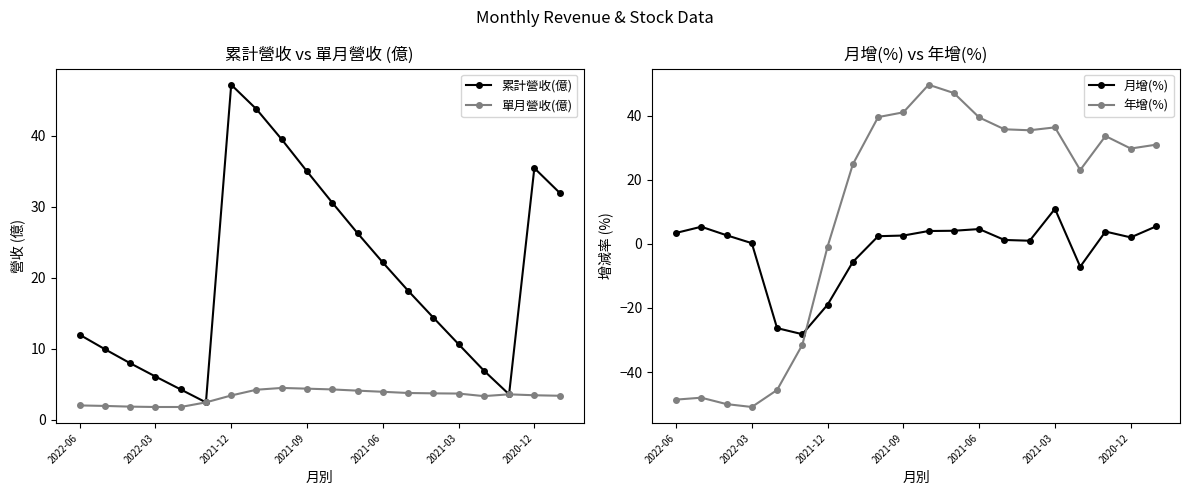

Reading left to right, extract all data points from this chart.

累計營收(億): 12.0	9.9	8.0	6.1	4.3	2.5	47.2	43.7	39.5	35.0	30.6	26.3	22.2	18.2	14.4	10.7	7.0	3.6	35.4	32.0
單月營收(億): 2.0	2.0	1.9	1.8	1.8	2.5	3.4	4.2	4.5	4.4	4.3	4.1	4.0	3.8	3.7	3.7	3.4	3.6	3.5	3.4
月增(%): 3.4	5.3	2.7	0.2	-26.3	-28.2	-19.0	-5.7	2.4	2.6	4.0	4.1	4.6	1.2	0.9	10.9	-7.2	3.8	2.0	5.4
年增(%): -48.6	-48.0	-50.0	-50.9	-45.6	-31.5	-0.9	24.8	39.5	41.0	49.6	47.0	39.4	35.7	35.4	36.3	23.0	33.6	29.7	30.9